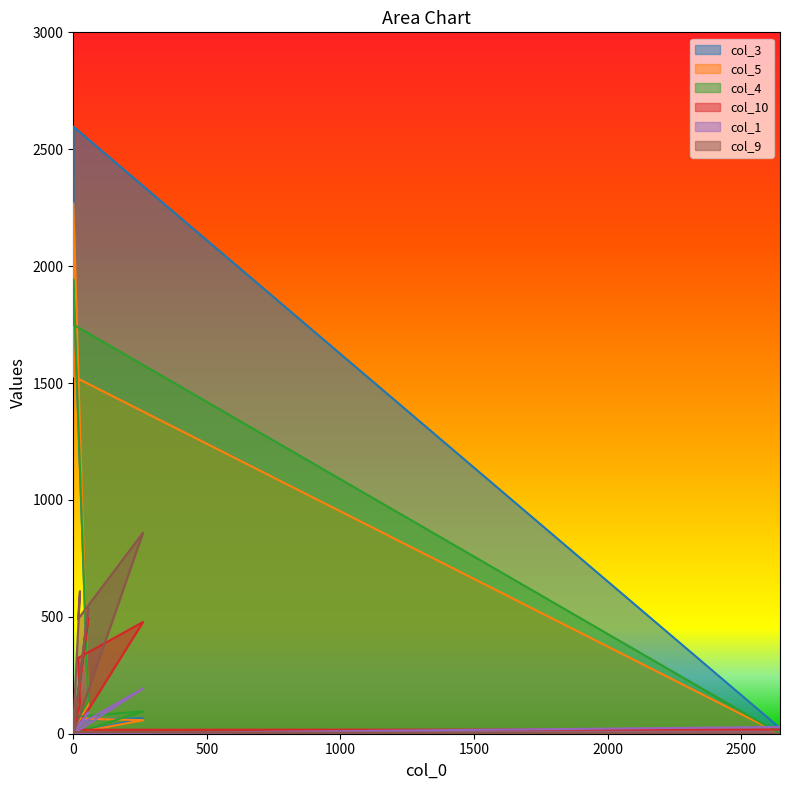

The col_1 series shows 8 at 0. True or false?

False